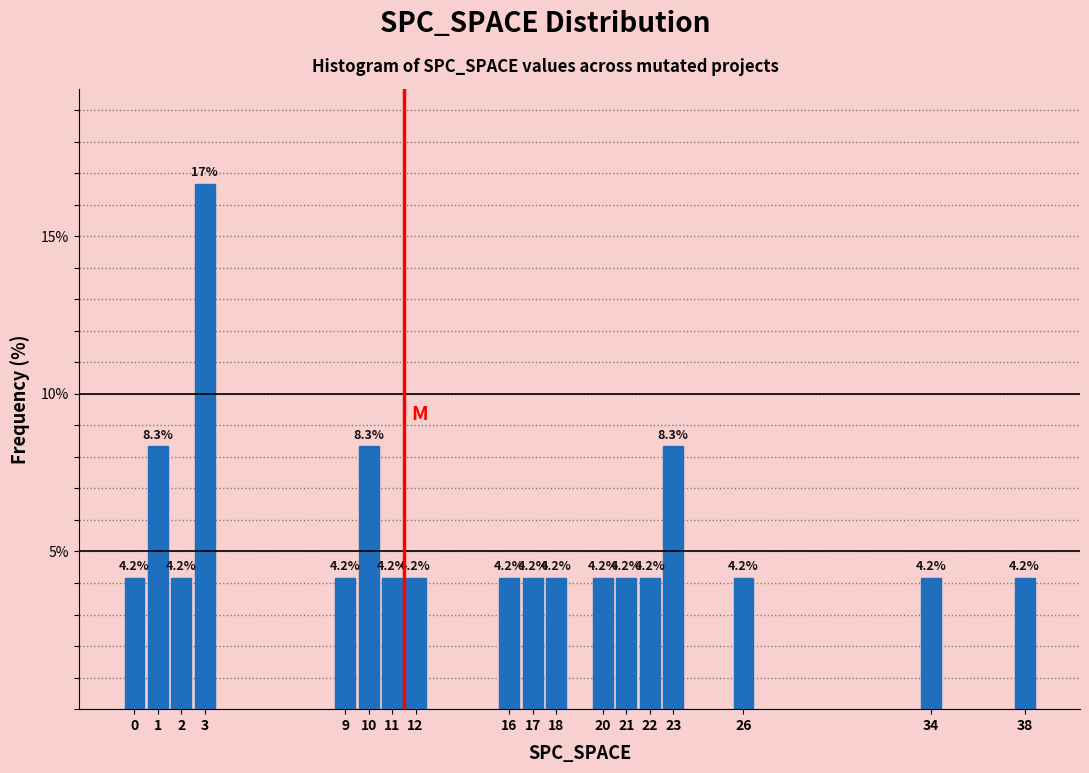

Reading left to right, what are all the values shown in this chart?

4.2	8.3	4.2	16.7	4.2	8.3	4.2	4.2	4.2	4.2	4.2	4.2	4.2	4.2	8.3	4.2	4.2	4.2